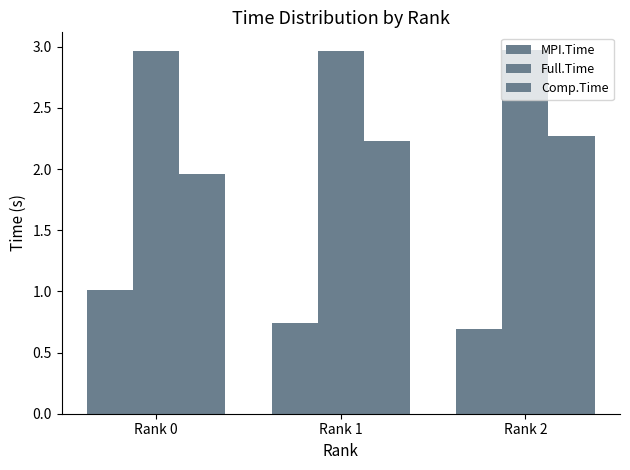

What is the sum of the Full.Time values at Rank 0 and Rank 1?

5.9